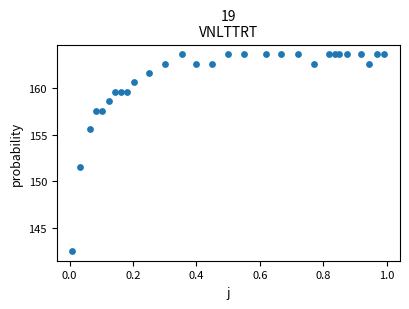

What is the range of Y values (max minus min)?

21.1